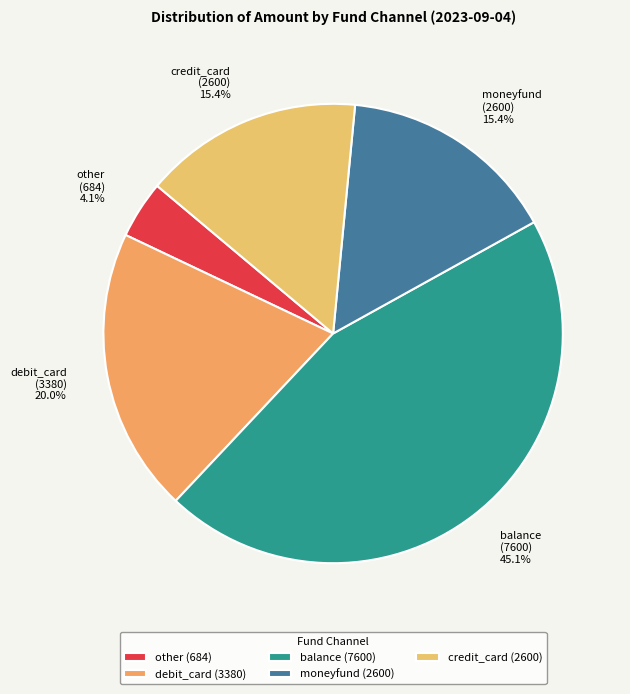

Is there any slice that represents more than half of the pie?

No